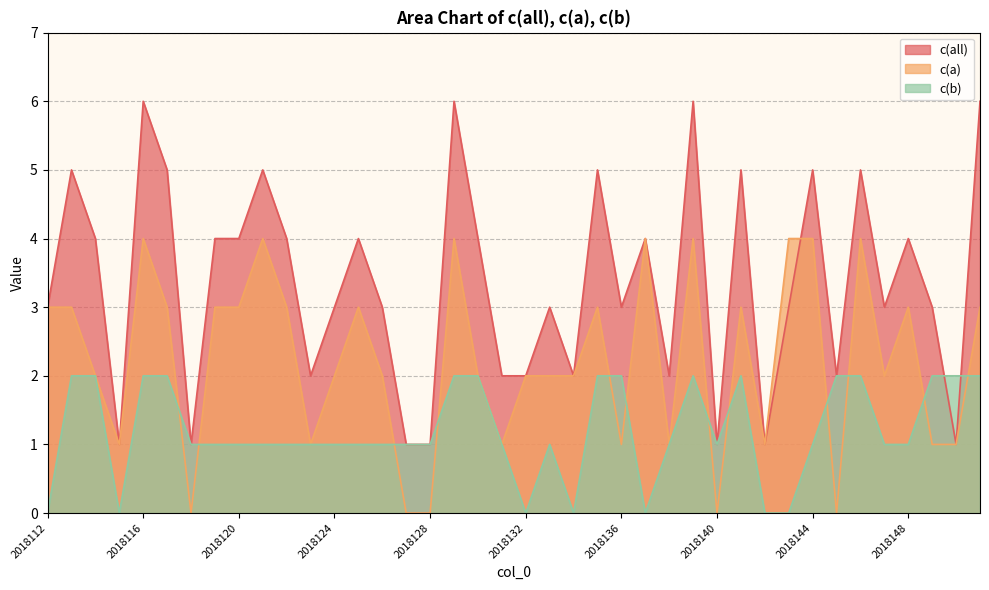

Reading left to right, extract all data points from this chart.

c(all): 3	5	4	1	6	5	1	4	4	5	4	2	3	4	3	1	1	6	4	2	2	3	2	5	3	4	2	6	1	5	1	3	5	2	5	3	4	3	1	6
c(a): 3	3	2	1	4	3	0	3	3	4	3	1	2	3	2	0	0	4	2	1	2	2	2	3	1	4	1	4	0	3	1	4	4	0	4	2	3	1	1	3
c(b): 0	2	2	0	2	2	1	1	1	1	1	1	1	1	1	1	1	2	2	1	0	1	0	2	2	0	1	2	1	2	0	0	1	2	2	1	1	2	2	2